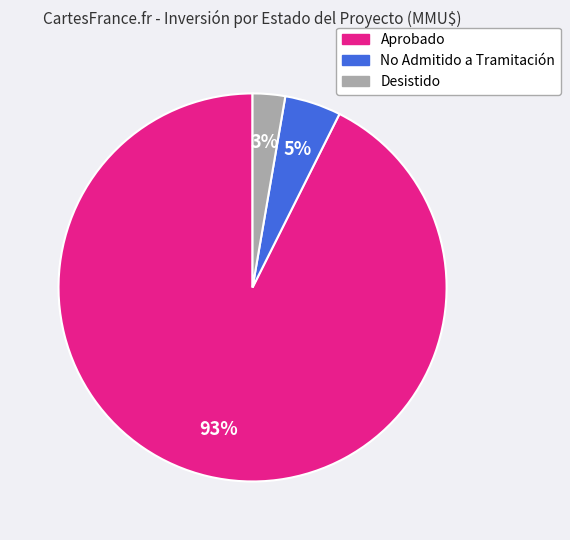

Is there a majority slice in this chart?

Yes